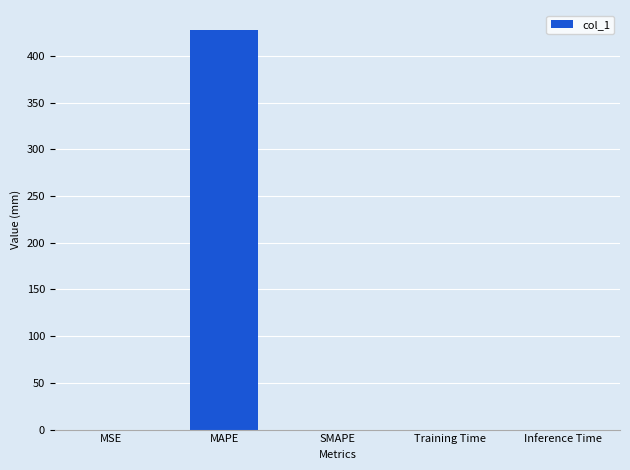

Is it true that the value at MAPE is 157.3?

False